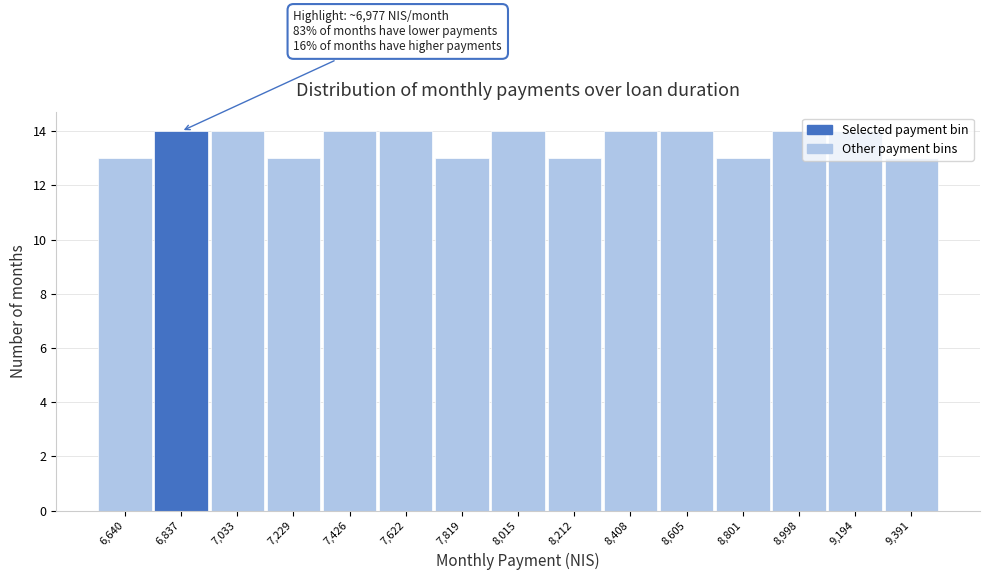

What is the sum of all values?

204